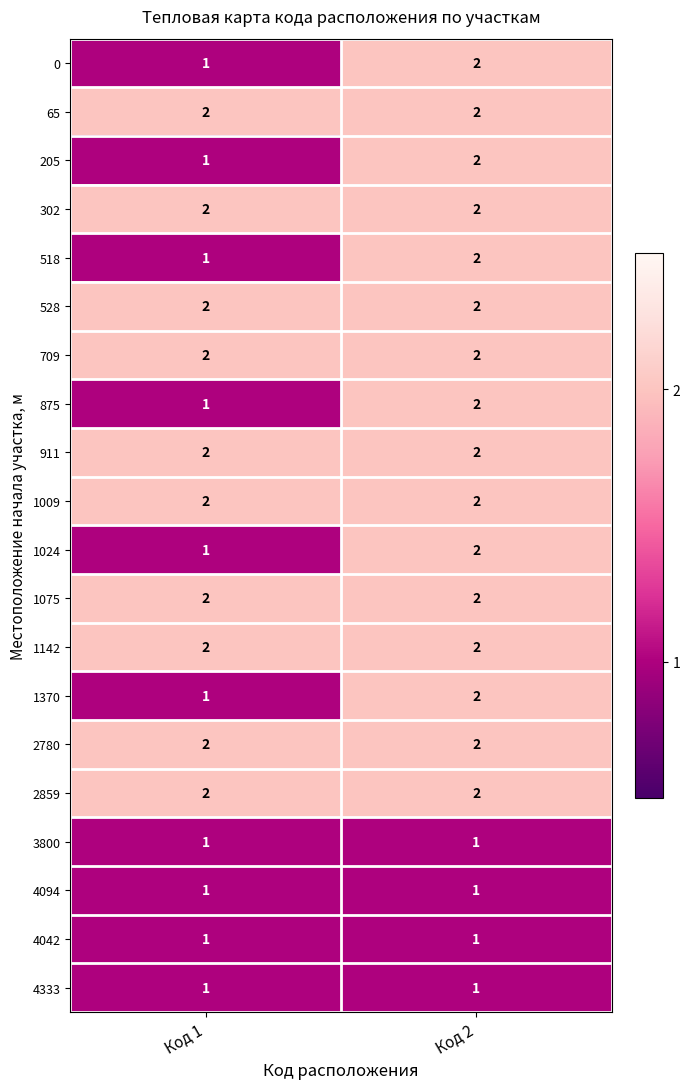

The 911 series shows 3 at Код 2. True or false?

False